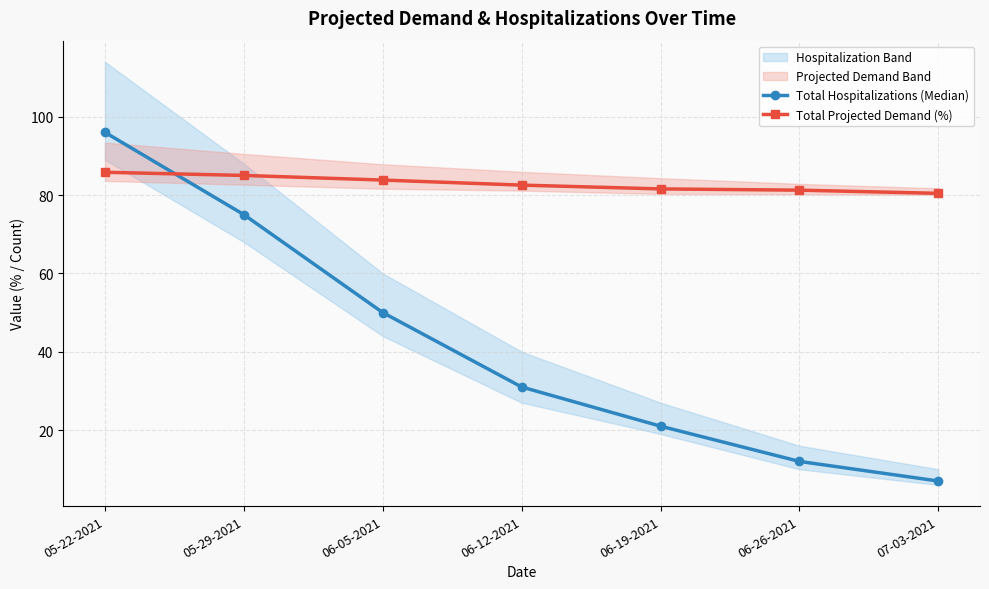

What is the highest value of the Total Projected Demand (%) series?

85.8